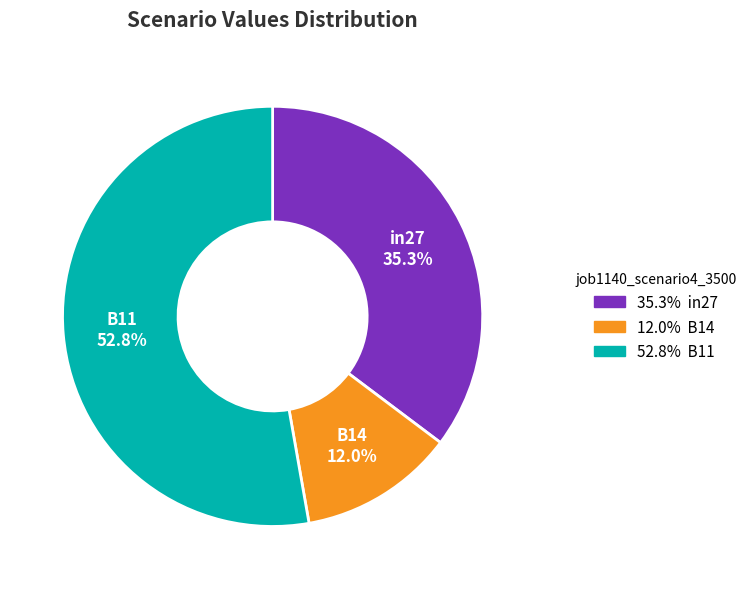

Count the number of slices in the pie.

3